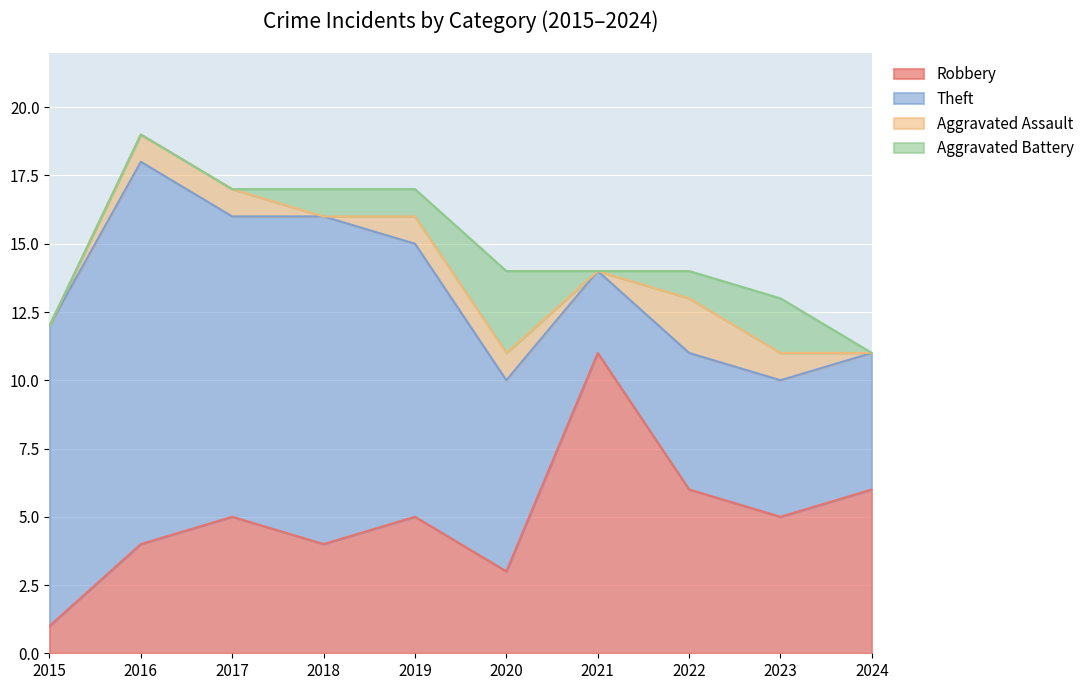

Is the value of Theft at 2022 greater than the value of Robbery at 2016?

Yes